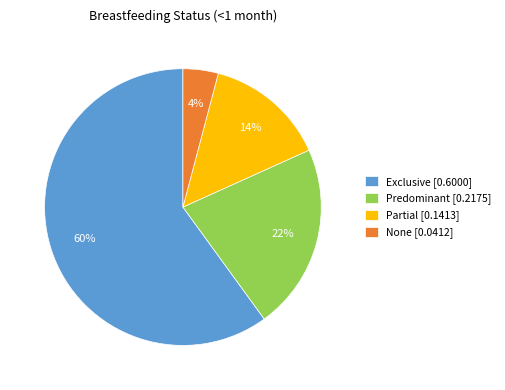

Does any single category account for the majority?

Yes